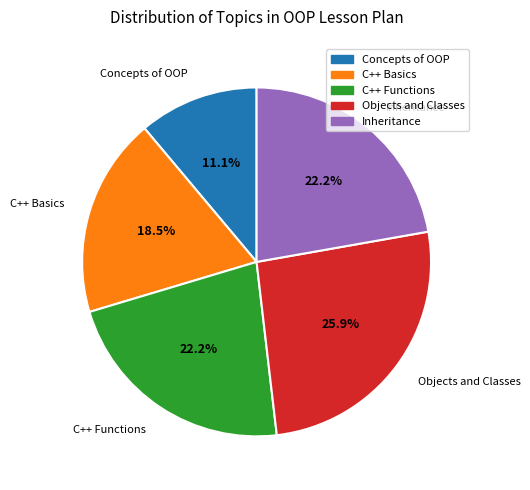

What is the total percentage of Concepts of OOP and C++ Basics?

29.6%